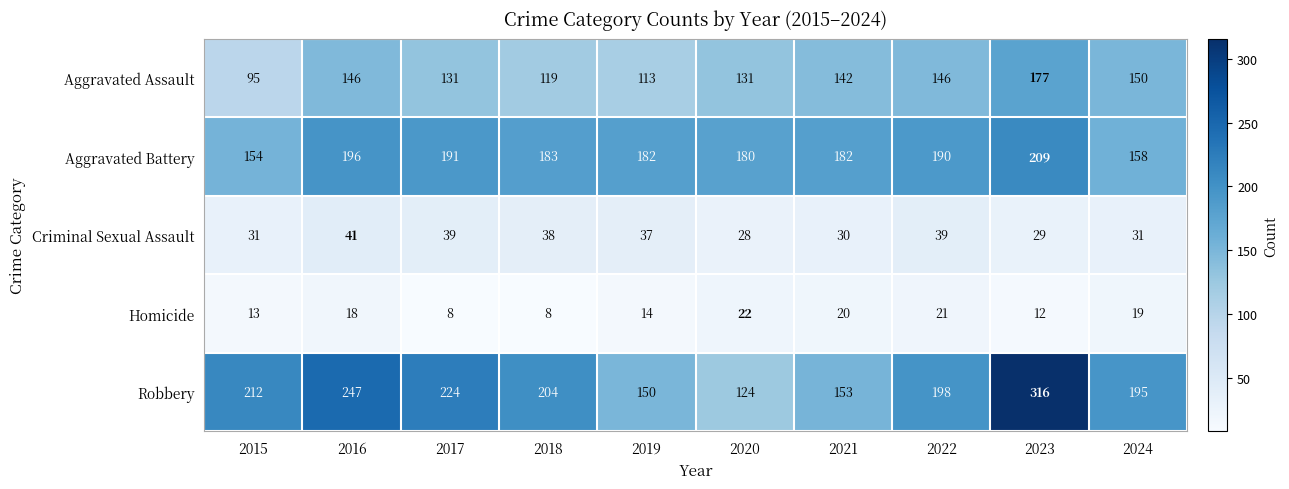

What is the approximate value of Aggravated Battery at 2023?

209